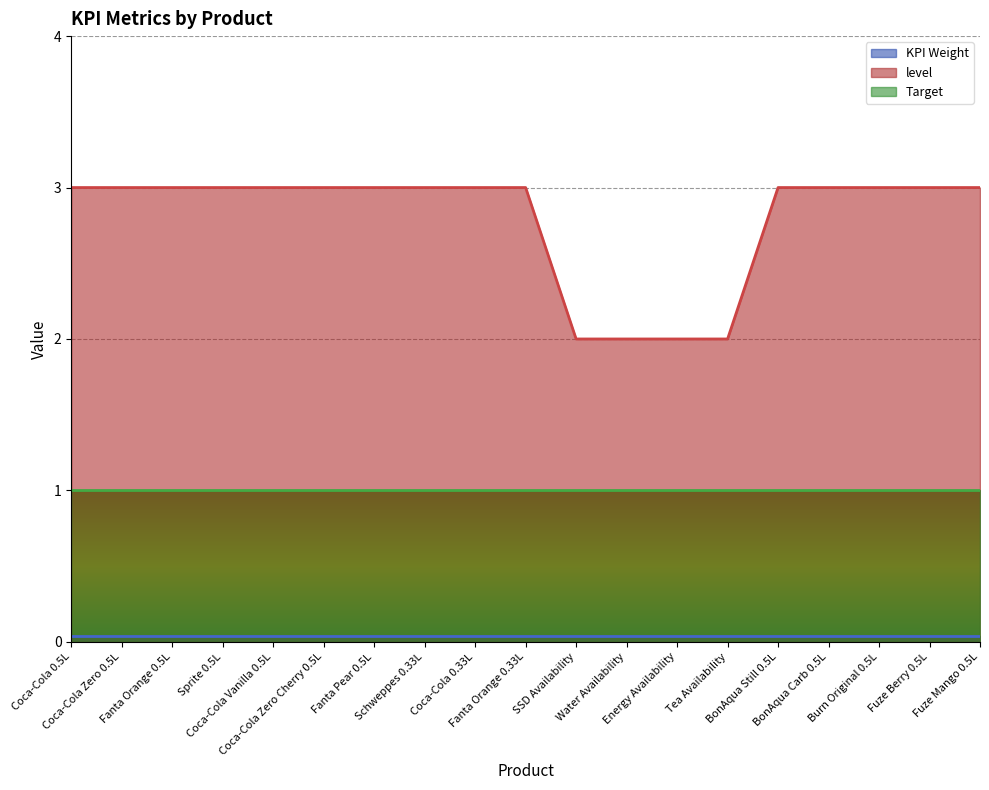

Between Sprite 0.5L and SSD Availability, which series saw the biggest shift?

level